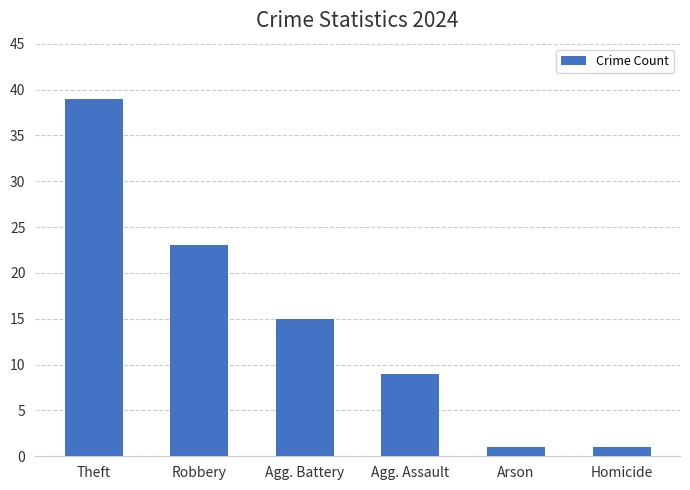

What is the value of the 3rd bar from the left?

15